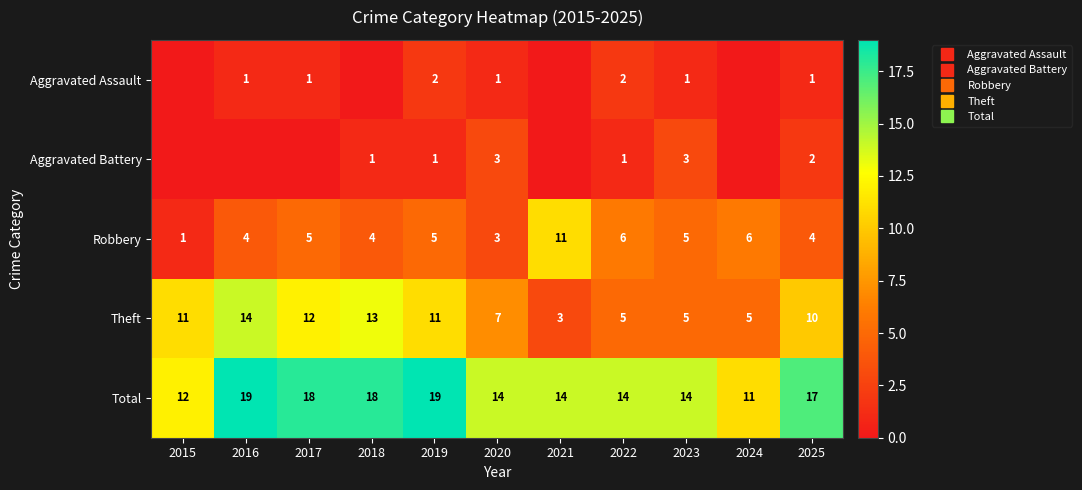

What is the total value across all series at 2020?

28